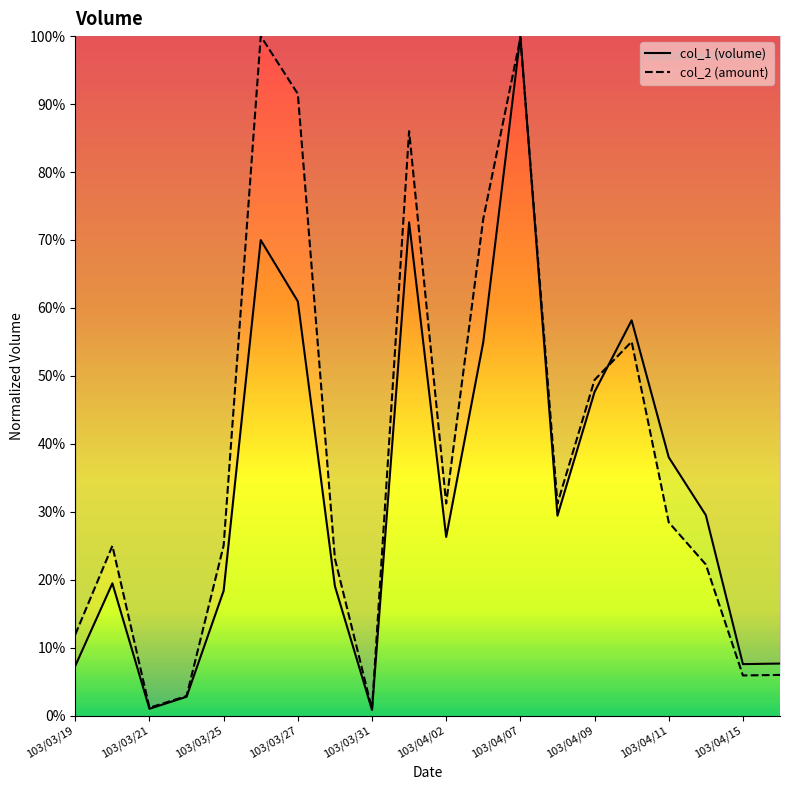

How many times do col_2 line and col_1 line cross each other?

3